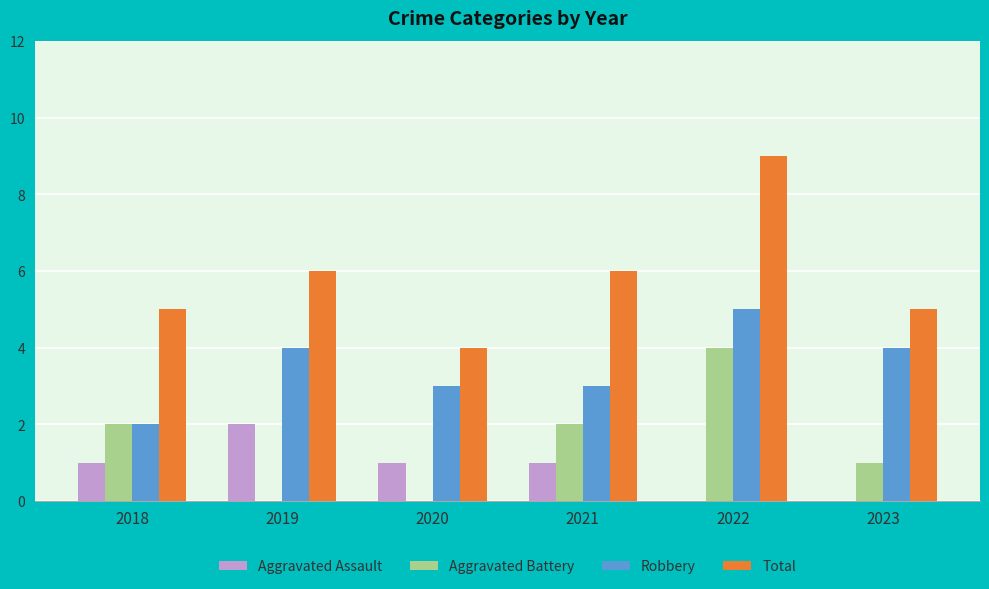

Reading left to right, transcribe all the data shown in this chart.

Aggravated Assault: 1	2	1	1	0	0
Aggravated Battery: 2	0	0	2	4	1
Robbery: 2	4	3	3	5	4
Total: 5	6	4	6	9	5